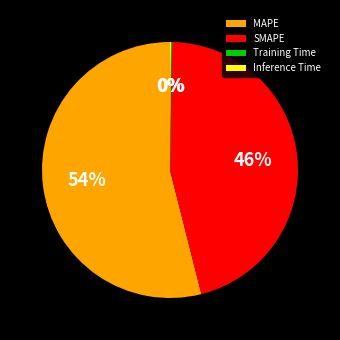

Does any single category account for the majority?

Yes